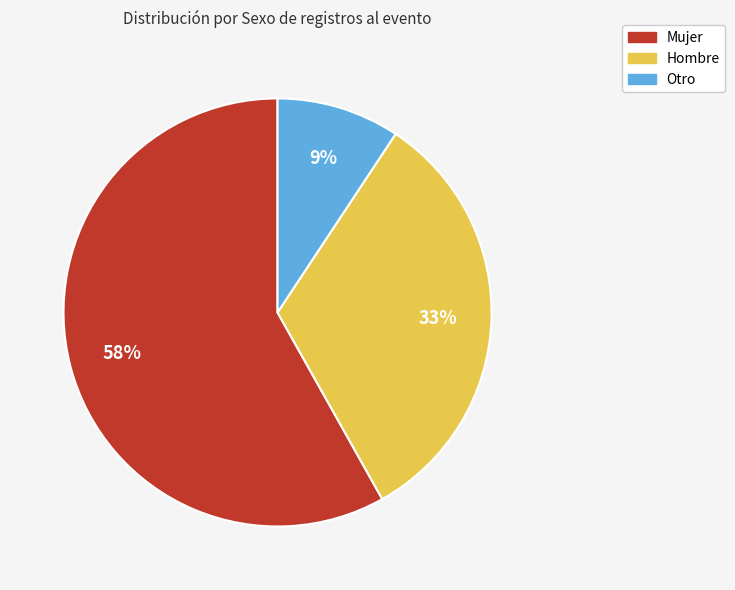

Approximately how many times larger is the value at Hombre compared to Mujer?

0.6